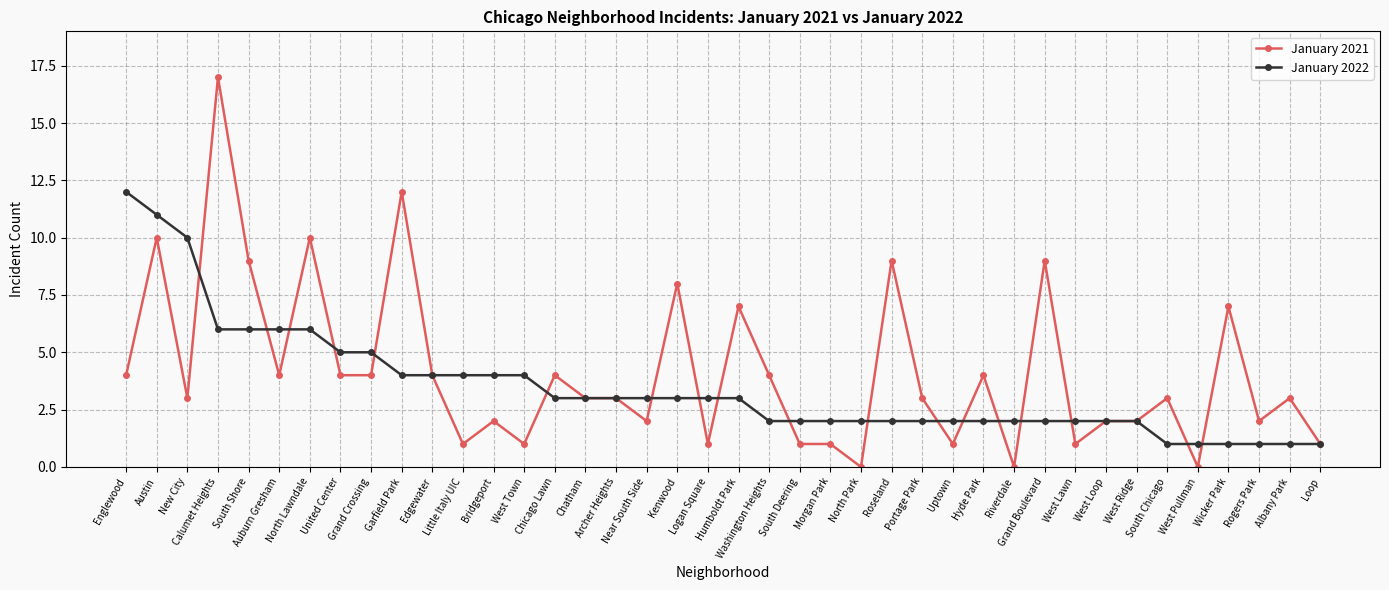

Is it true that January 2021 equals 8 at Kenwood?

True